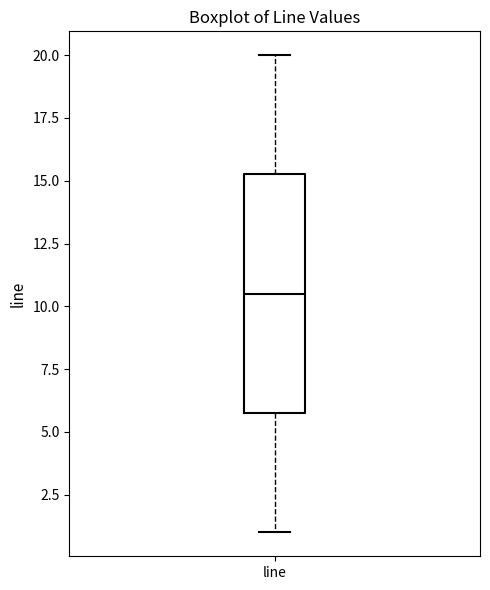

Read this box plot against the y-axis: the position of the median line, the range covered by the box, and the ends of both whiskers. The values are not printed on the chart, so give them approximately, as read against the axis.

median 10.5, box 6.0 to 15.5, whiskers 1.0 to 20.0